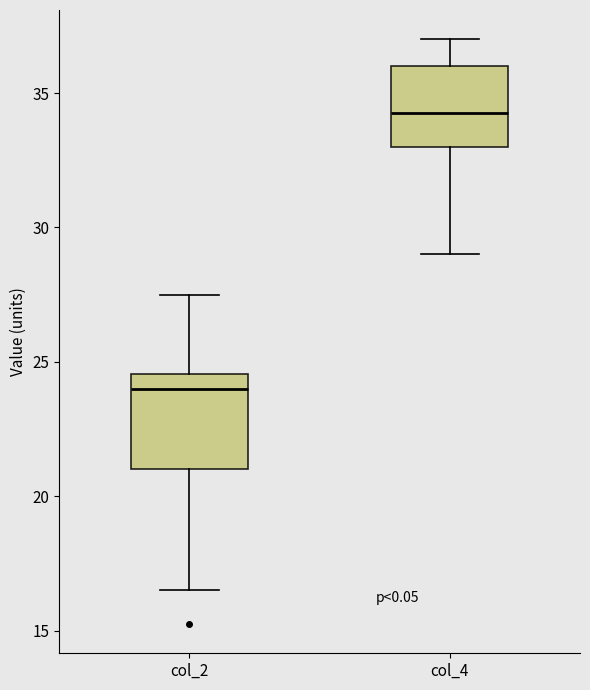

Reading left to right, transcribe this box plot: for each box, give where its median line is, the range the box spans, and where its two whiskers end, as read against the y-axis. The values are not printed on the chart, so give them approximately, as read against the axis.

col_2: median 24.0, box 21.0 to 24.5, whiskers 16.5 to 27.5
col_4: median 34.5, box 33.0 to 36.0, whiskers 29.0 to 37.0